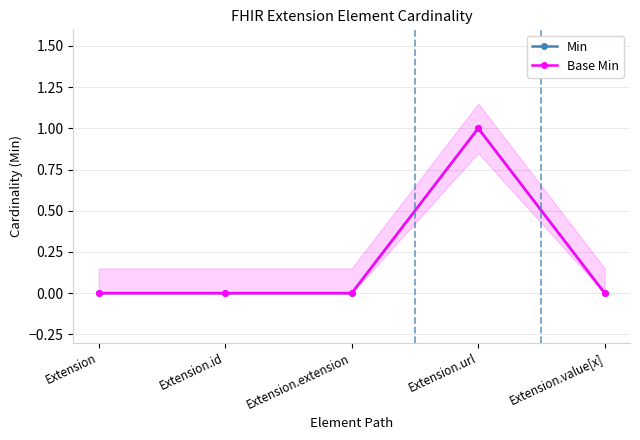

Reading left to right, extract all data points from this chart.

Min: Extension=0	Extension.id=0	Extension.extension=0	Extension.url=1	Extension.value[x]=0
Base Min: Extension=0	Extension.id=0	Extension.extension=0	Extension.url=1	Extension.value[x]=0